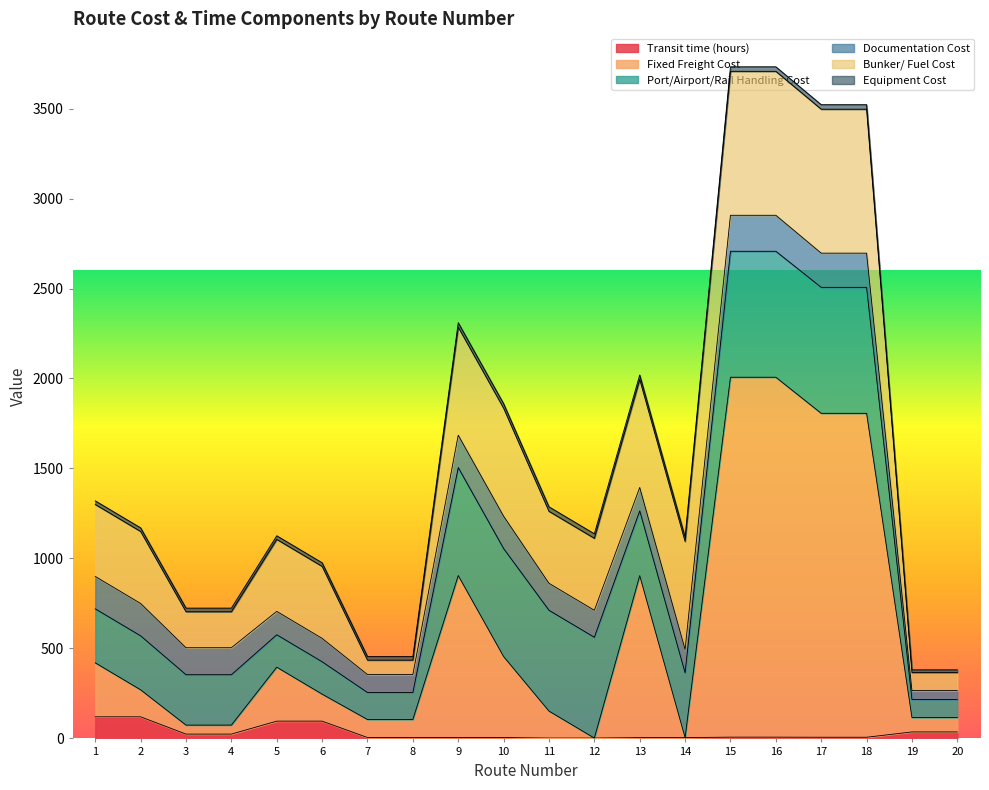

True or false: Equipment Cost and Transit time (hours) cross at least once.

True